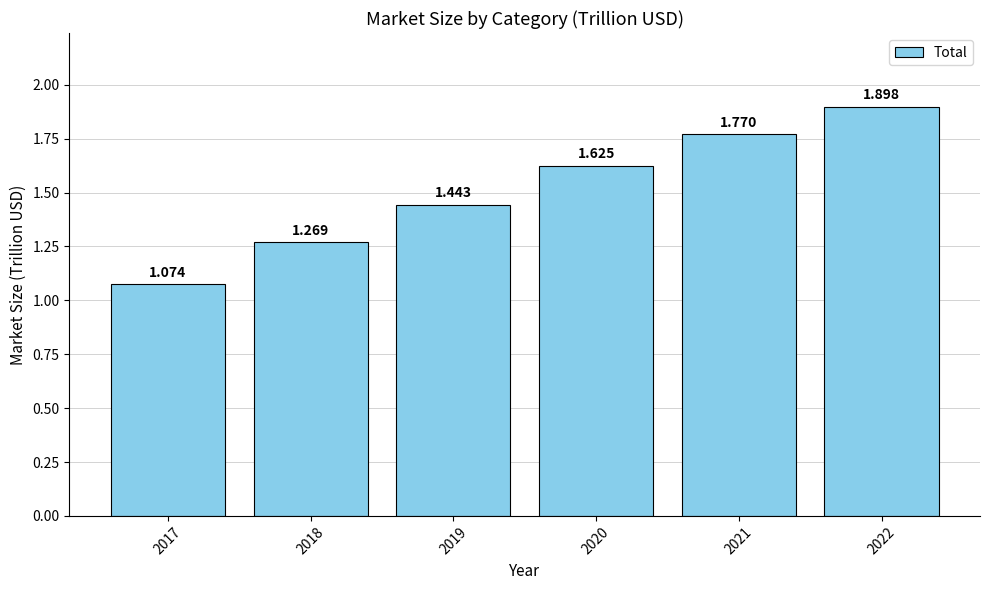

Reading left to right, what are all the values shown in this chart?

1.1	1.3	1.4	1.6	1.8	1.9